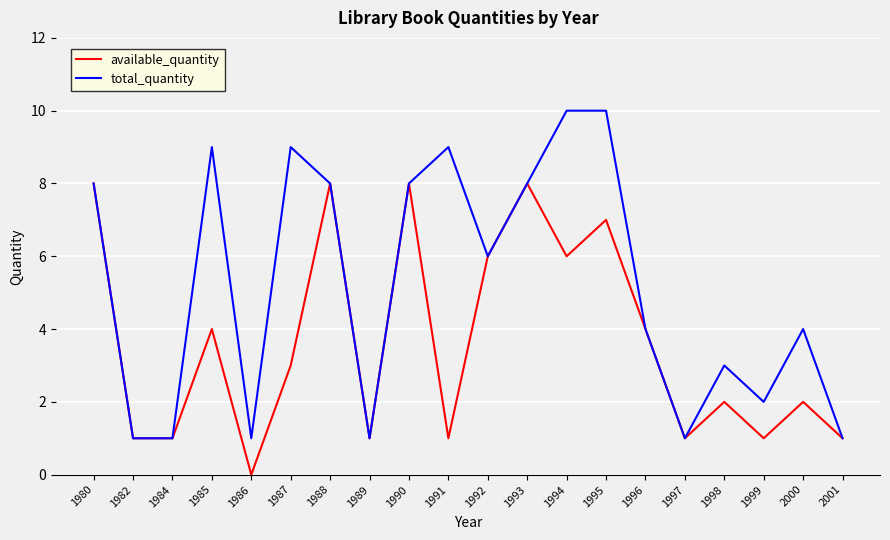

What is the sum of all total_quantity values?

104